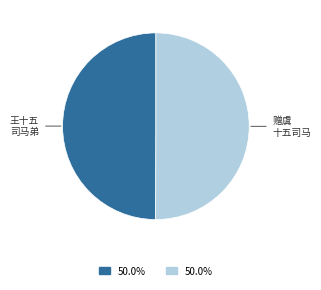

Which category has the smallest portion of the pie?

王十五司马弟出郭相访兼遗营茅屋赀 (7717)